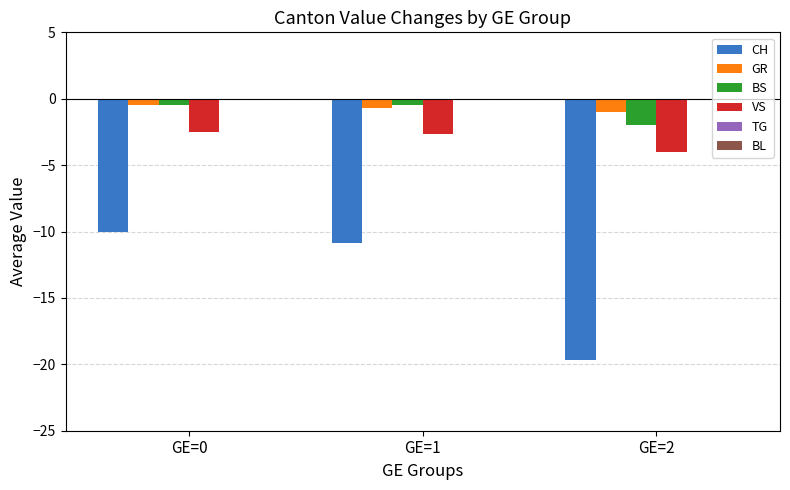

Reading right to left, what are all the values shown in this chart?

CH: -19.7	-10.8	-10.0
GR: -1.0	-0.7	-0.5
BS: -2.0	-0.5	-0.5
VS: -4.0	-2.7	-2.5